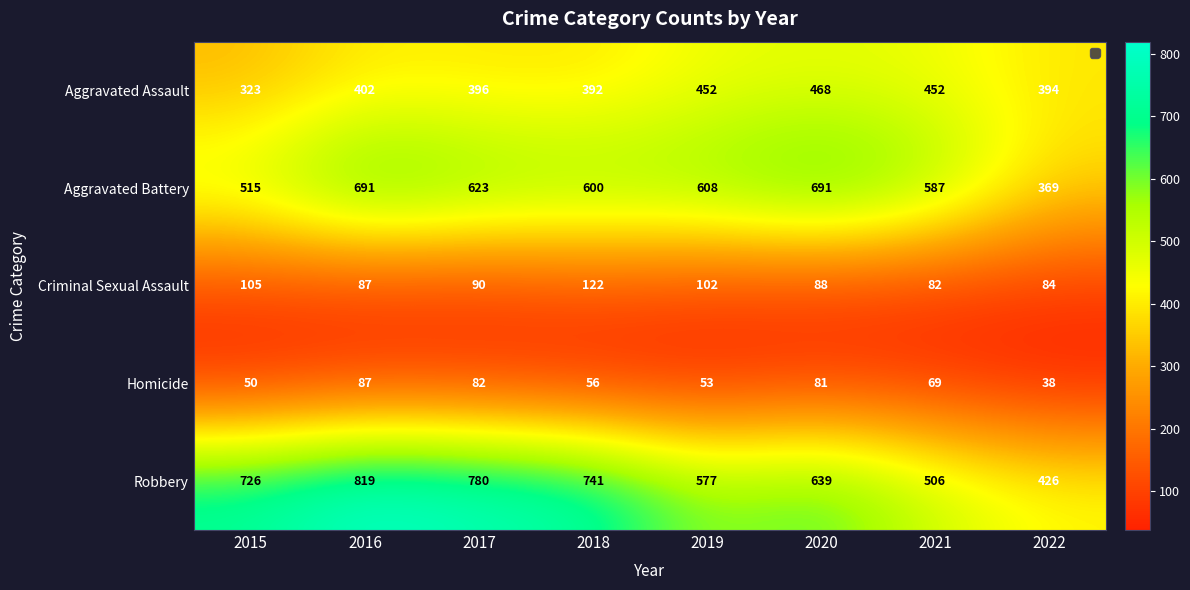

What is the difference between the maximum and minimum values in the Robbery series?

393